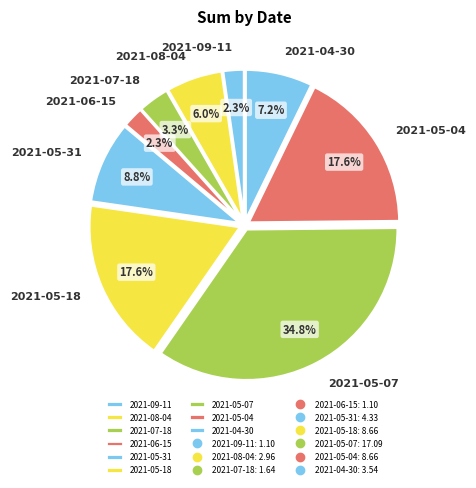

What portion of the pie excludes 2021-07-18?

96.7%